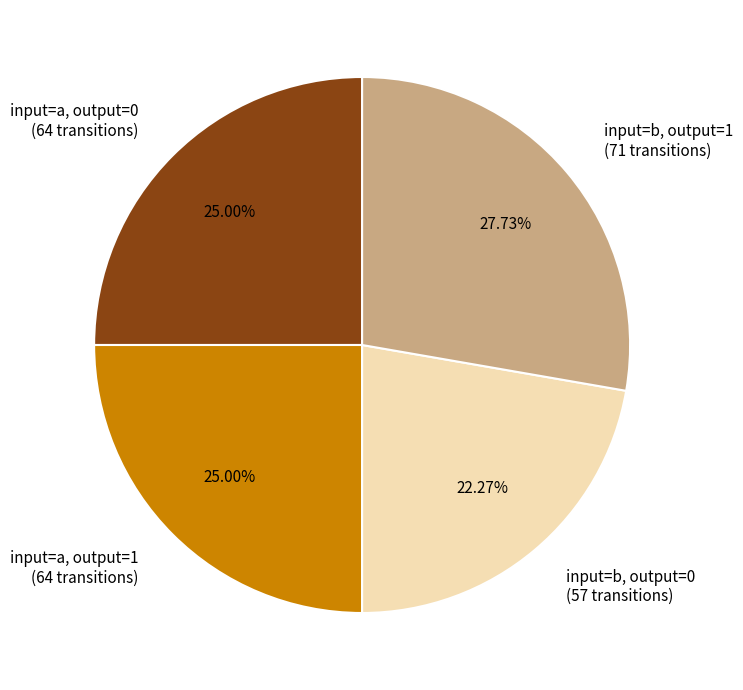

Approximately how many times larger is the value at input=b, output=0 (57 transitions) compared to input=b, output=1 (71 transitions)?

0.8